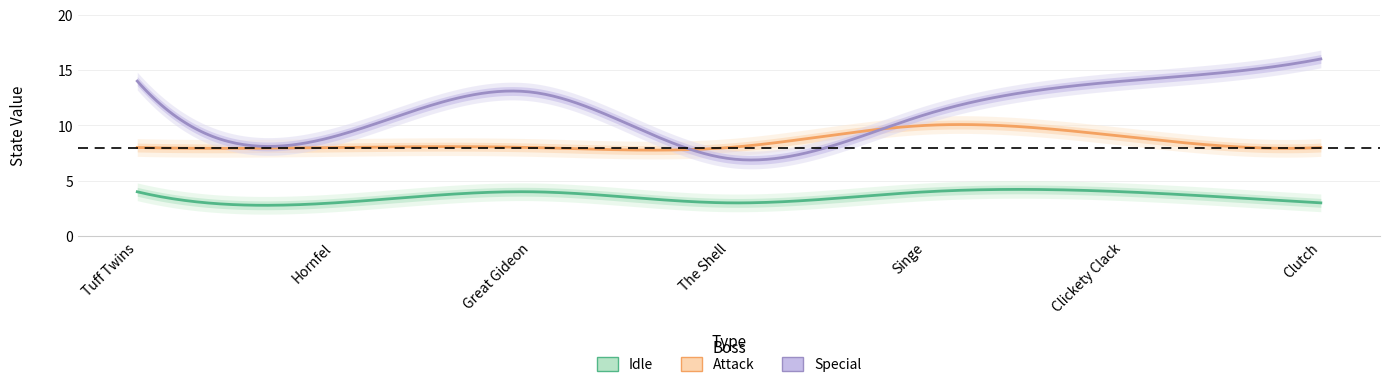

Reading right to left, transcribe all the data shown in this chart.

Idle: Clutch=3	Clickety Clack=4	Singe=4	The Shell=3	Great Gideon=4	Hornfel=3	Tuff Twins=4
Attack: Clutch=8	Clickety Clack=9	Singe=10	The Shell=8	Great Gideon=8	Hornfel=8	Tuff Twins=8
Special: Clutch=16	Clickety Clack=14	Singe=11	The Shell=7	Great Gideon=13	Hornfel=9	Tuff Twins=14